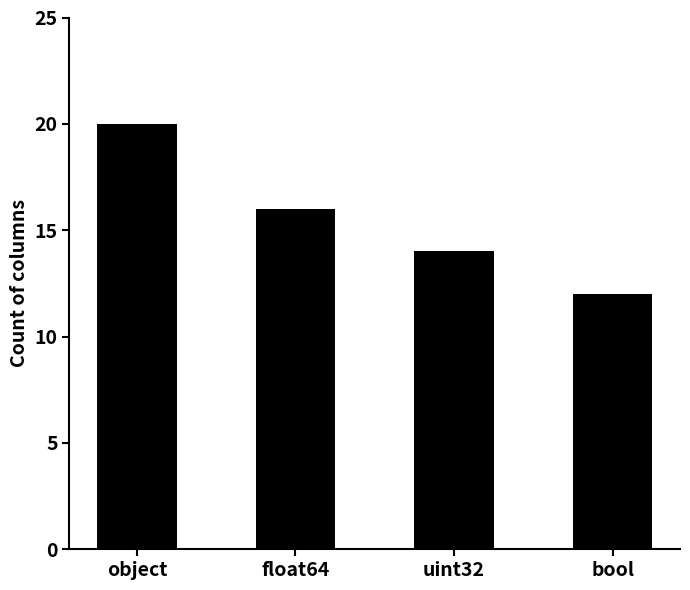

Rank the categories by value from highest to lowest.

object, float64, uint32, bool